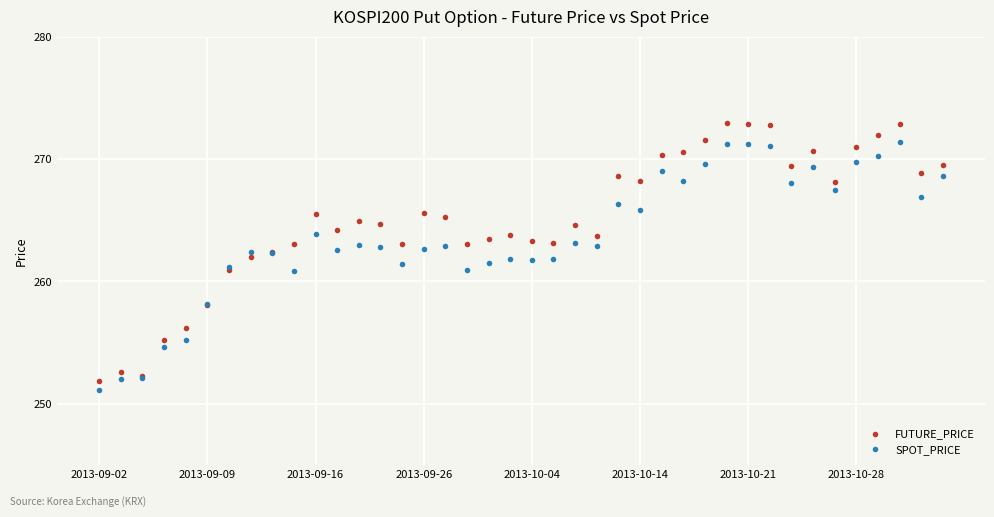

Which series has the widest spread of values?

FUTURE_PRICE